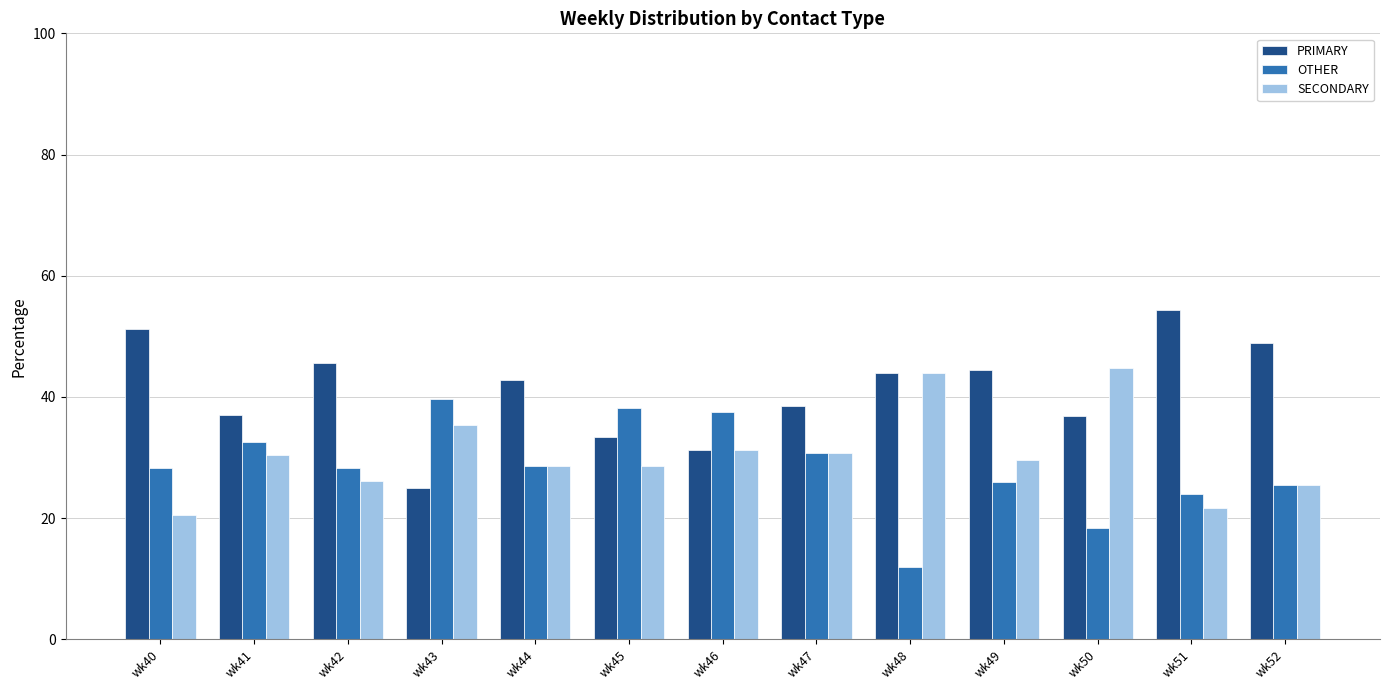

What is the difference between the highest and lowest values at wk45?

9.5